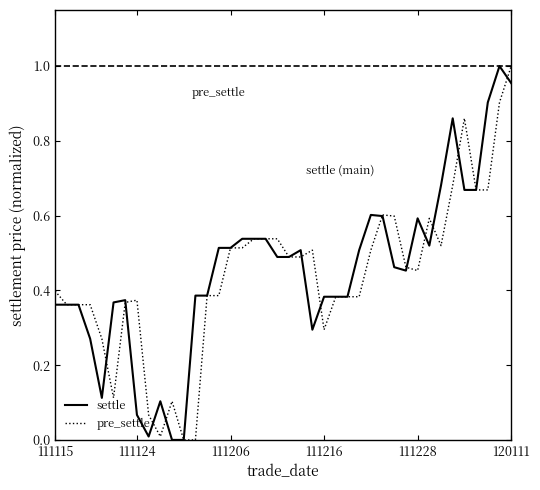

Rank the series at 111228 from highest to lowest value.

settle, pre_settle